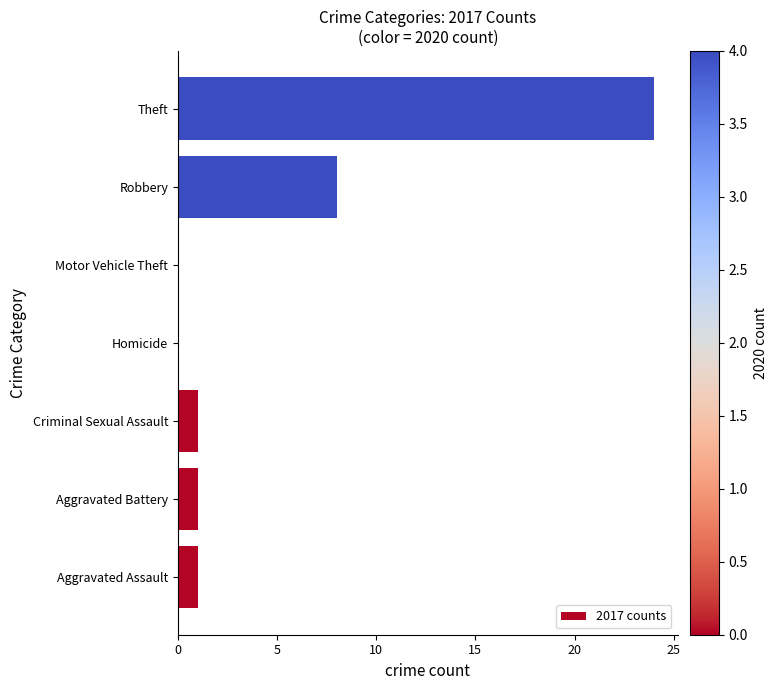

The value at Criminal Sexual Assault is 1. True or false?

True